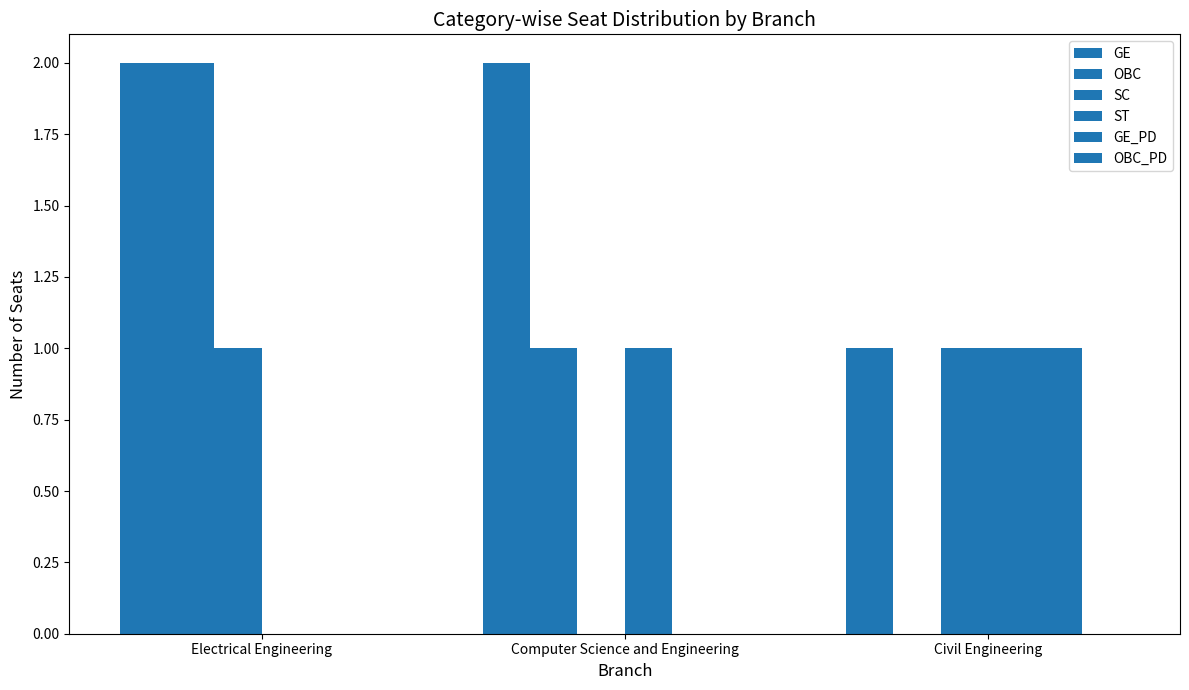

How many positive values does the OBC series have?

2